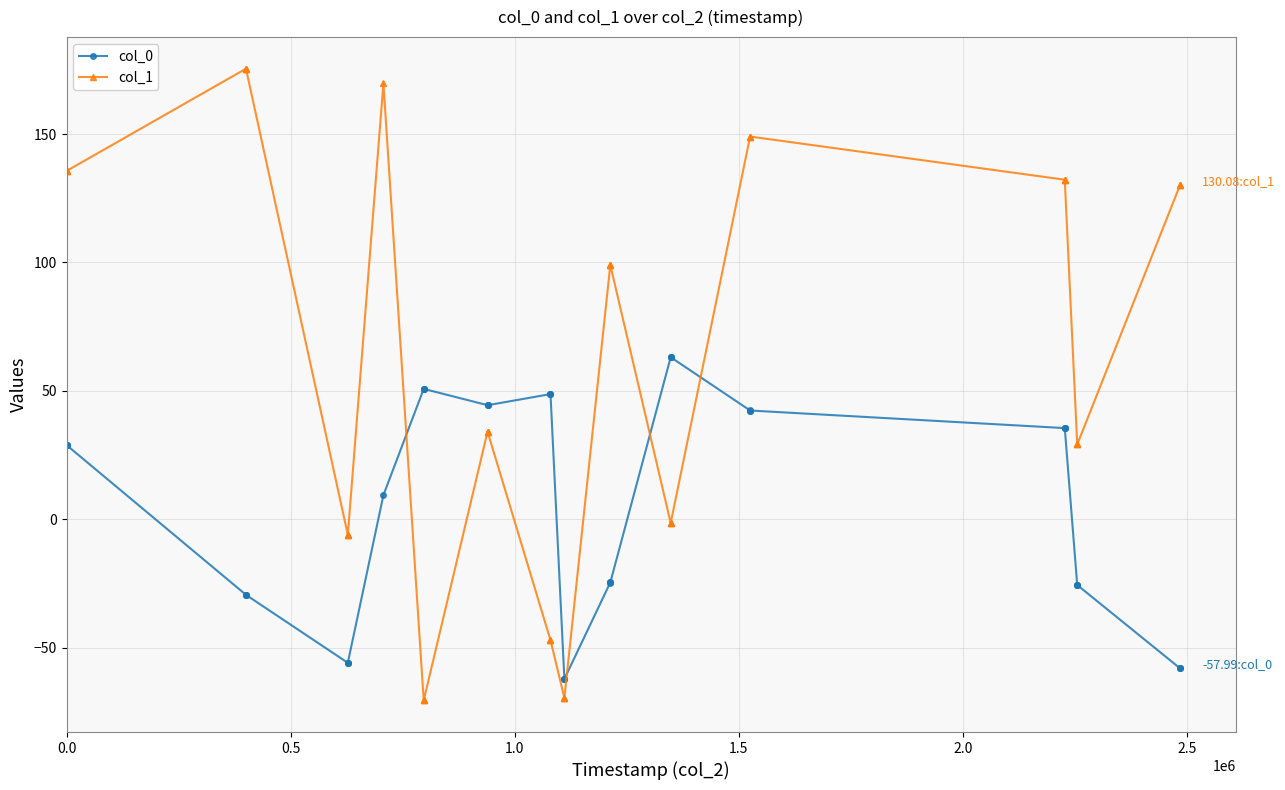

How many lines are shown in the chart?

2